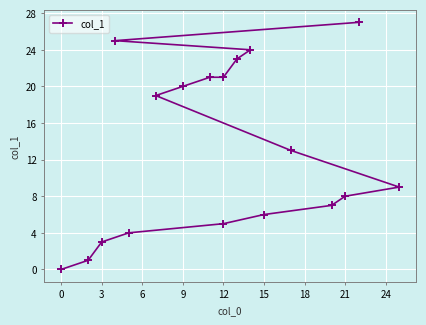

How many series are shown in this chart?

1